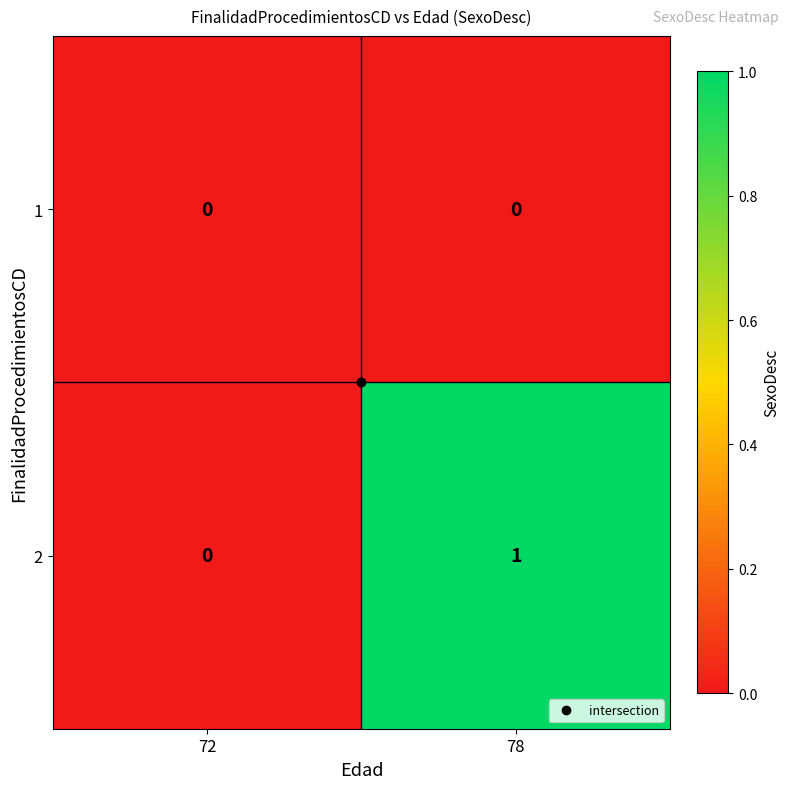

Which series changed the most between 72 and 78?

2